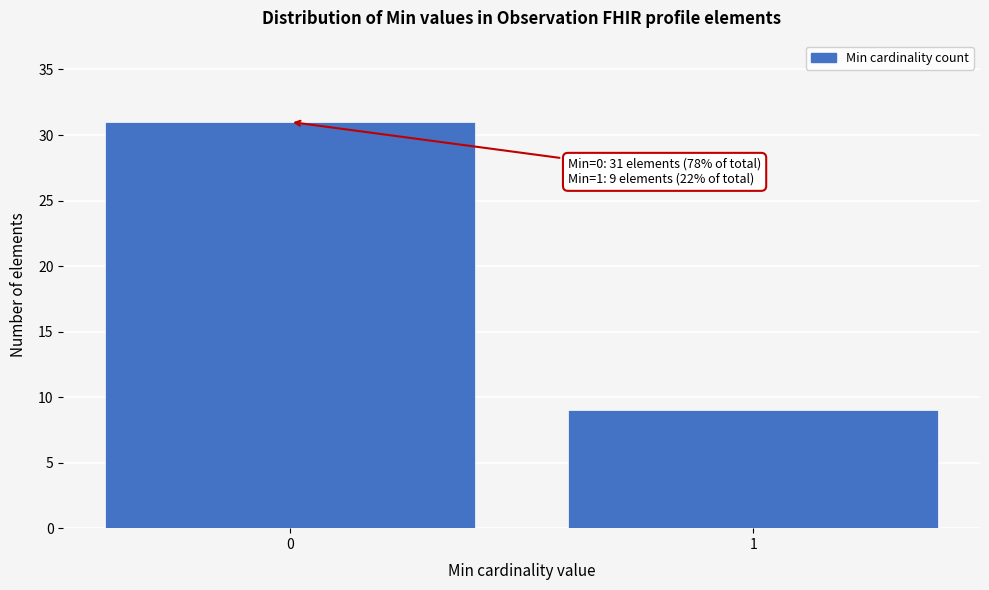

Reading left to right, list all the values displayed in this chart.

31	9